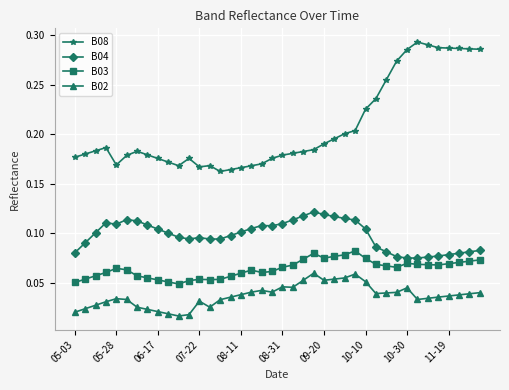

What are all the series names shown in the legend?

B08, B04, B03, B02